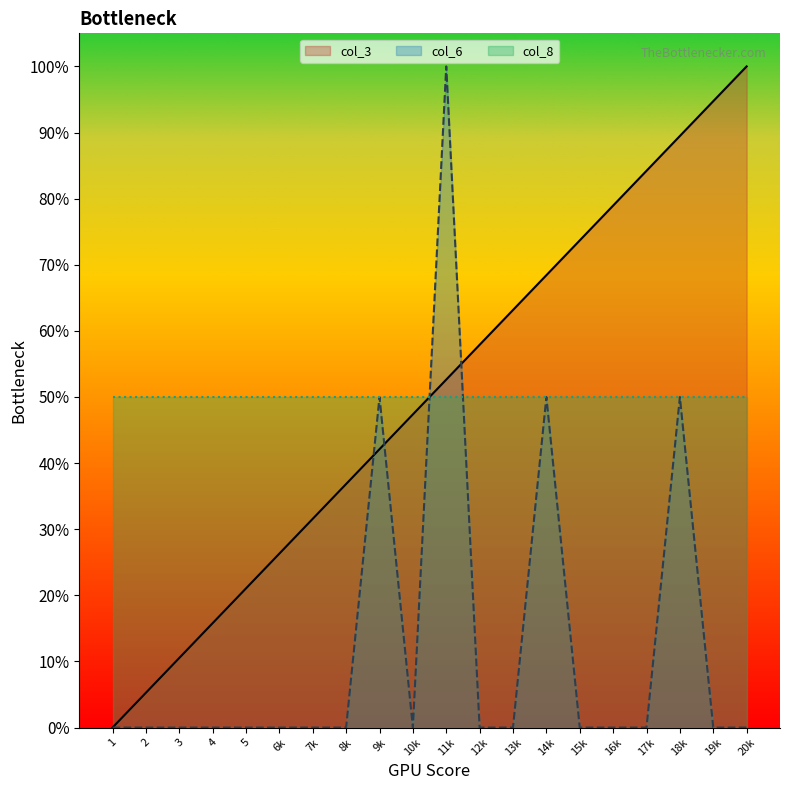

List the labels in order of col_3 value, largest first.

20k, 19k, 18k, 17k, 16k, 15k, 14k, 13k, 12k, 11k, 10k, 9k, 8k, 7k, 6k, 5, 4, 3, 2, 1